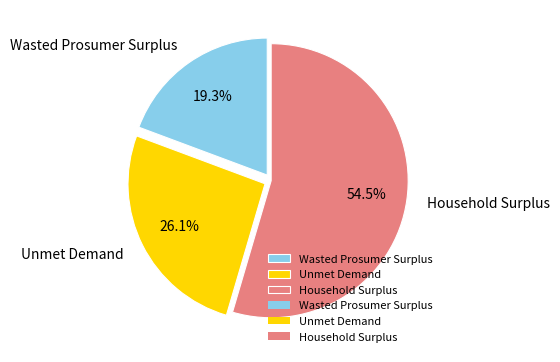

To the nearest percent, what is the difference between the Unmet Demand and Household Surplus slice percentages?

28%